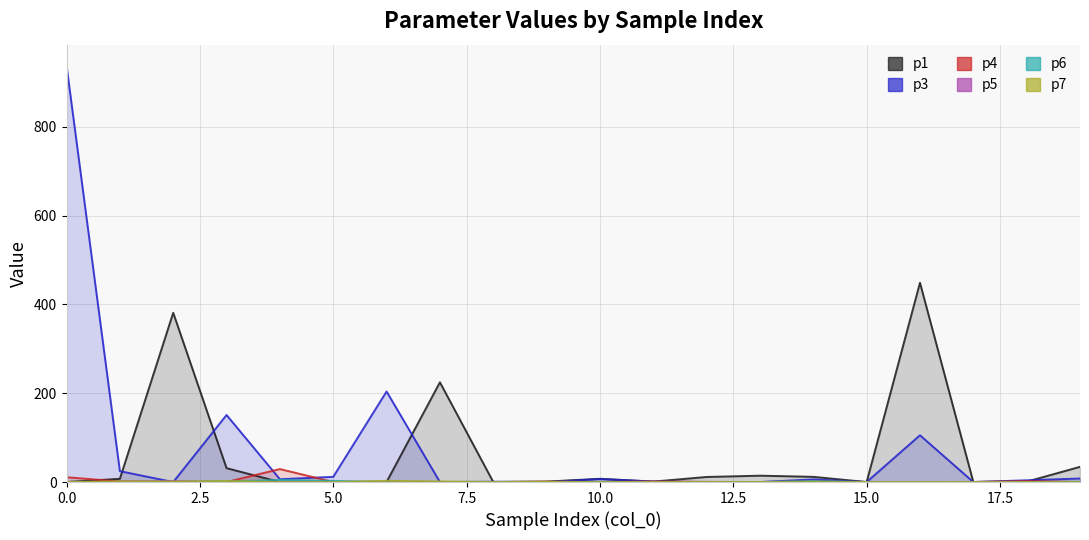

What is the total value across all series at 0?

949.5